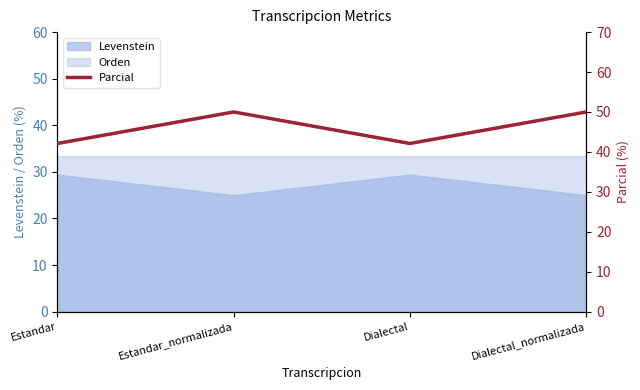

Does the chart display data point markers on the line(s)?

No